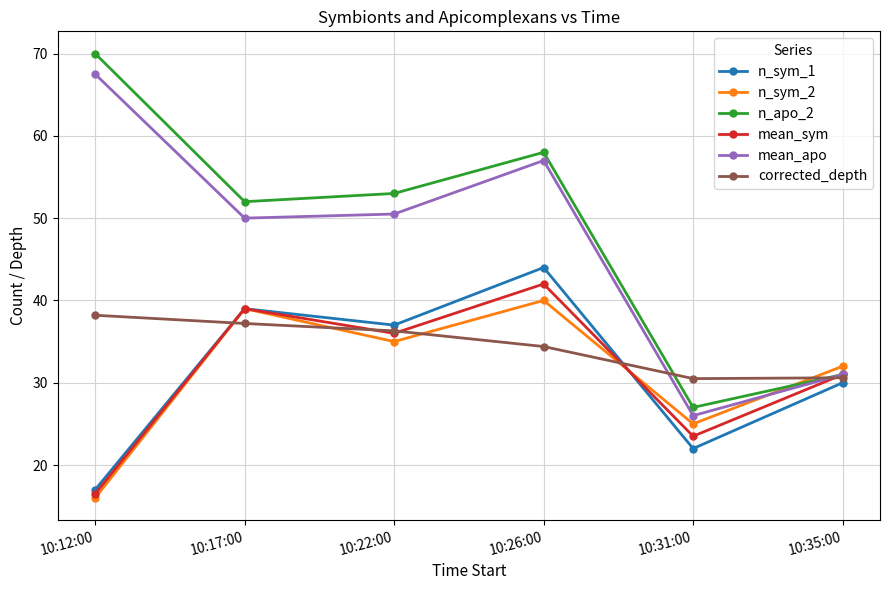

Between 10:26:00 and 10:35:00, which series saw the biggest shift?

n_apo_2